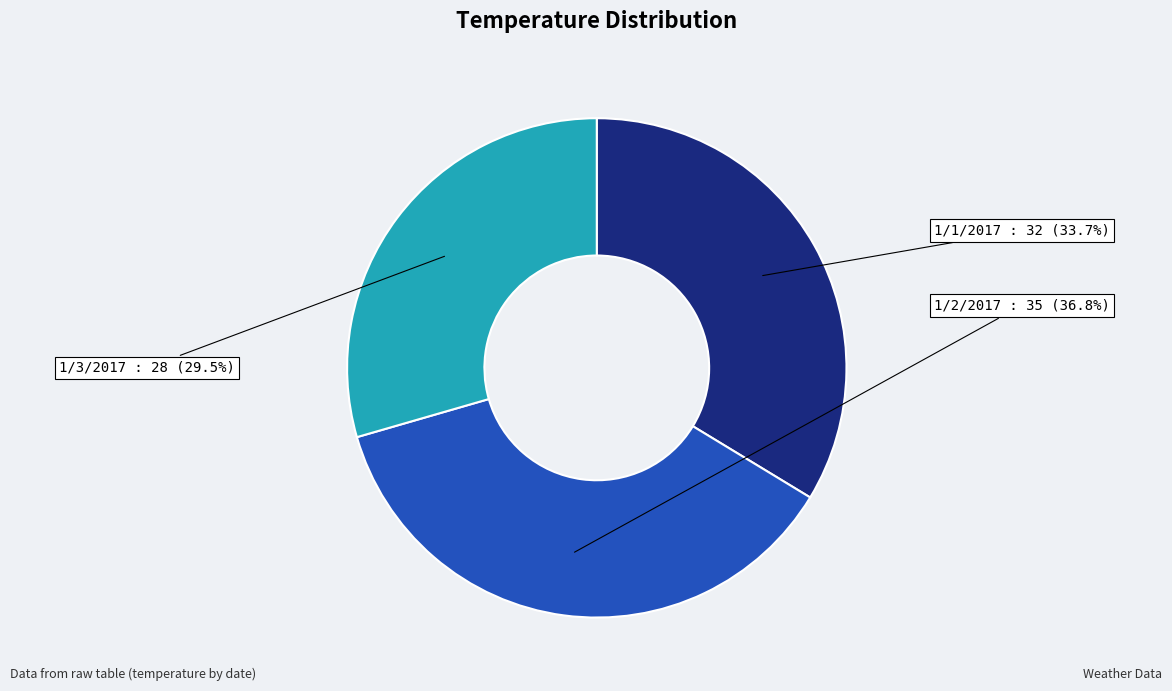

Is there a majority slice in this chart?

No